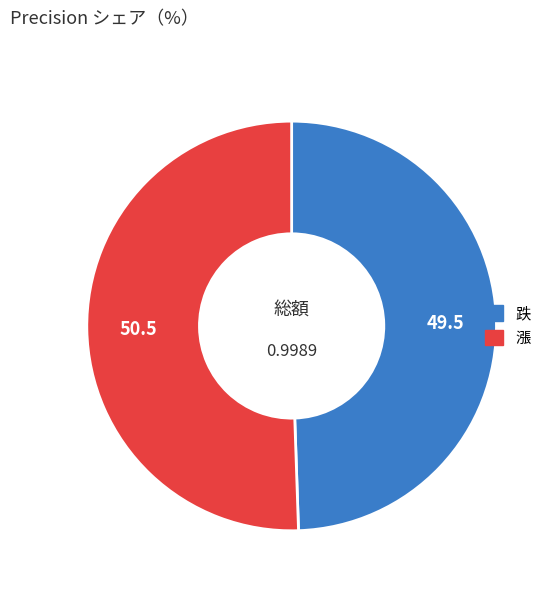

Which slice is the largest?

漲